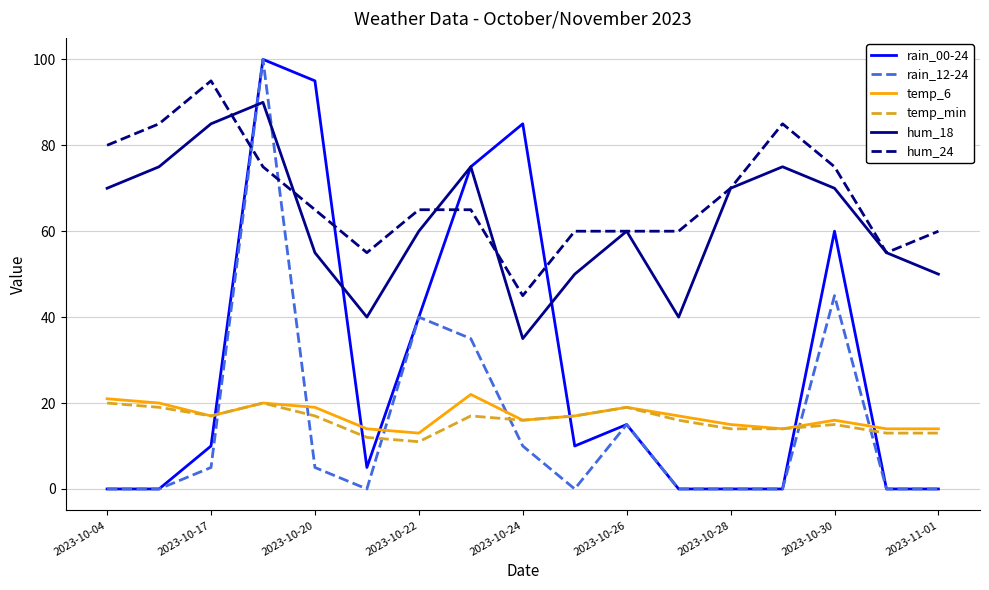

Count the hum_24 values in the range 60 to 75.

10